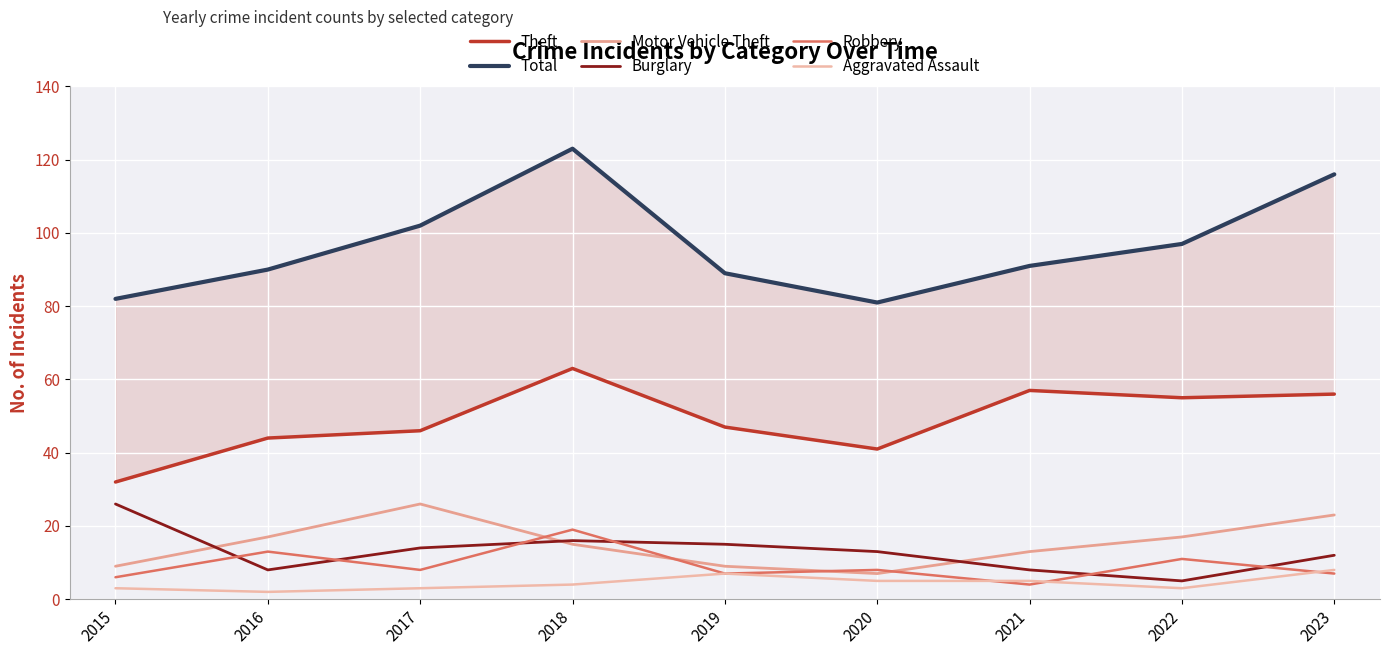

Which has a higher value, 2018 or 2017?

2018